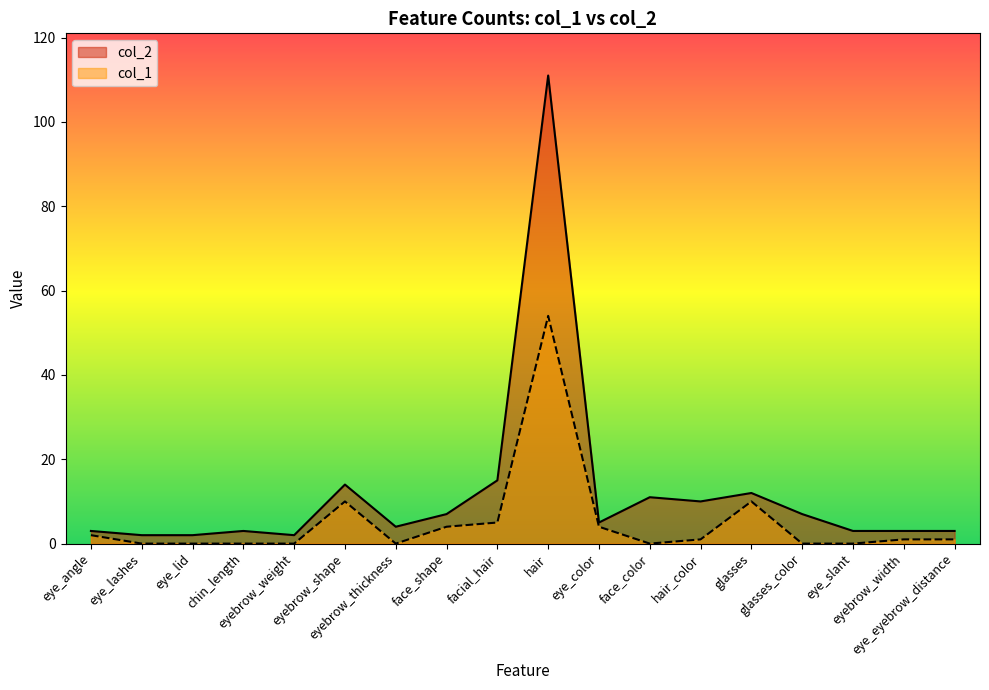

At how many categories does at least one series exceed 97?

1